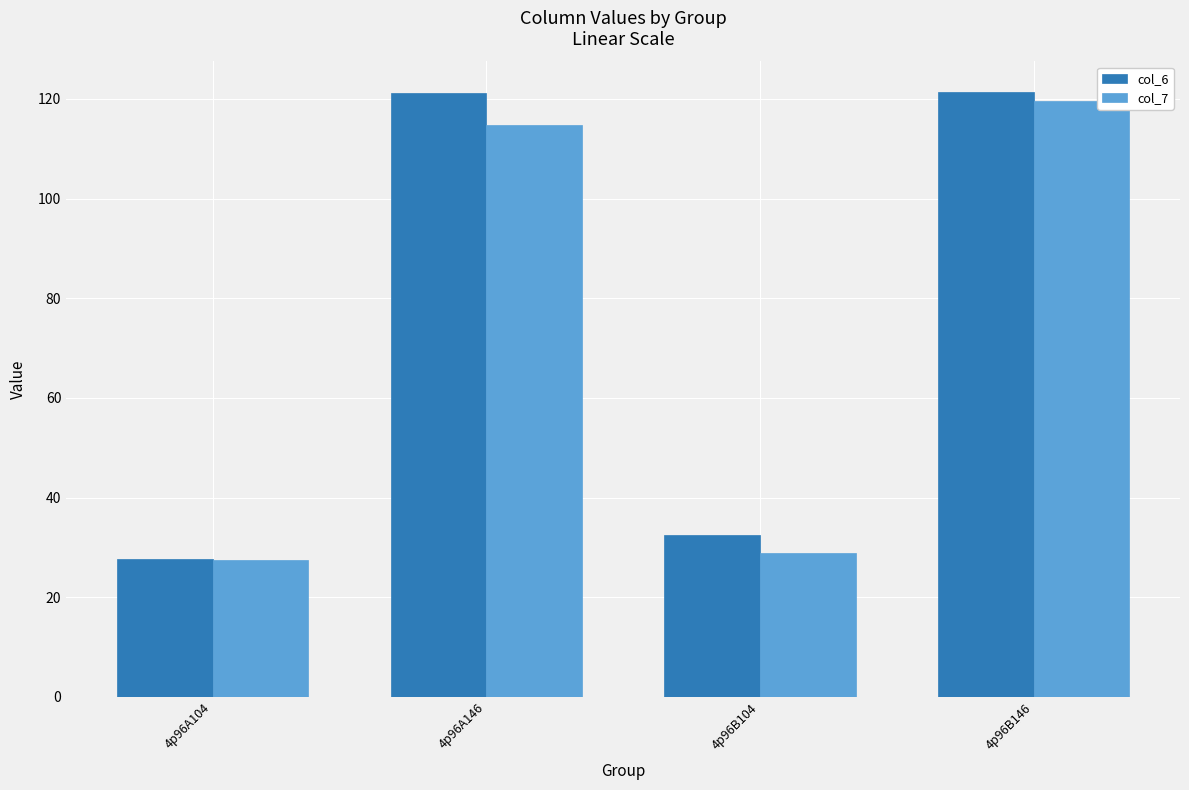

What is the greatest value displayed?

121.4